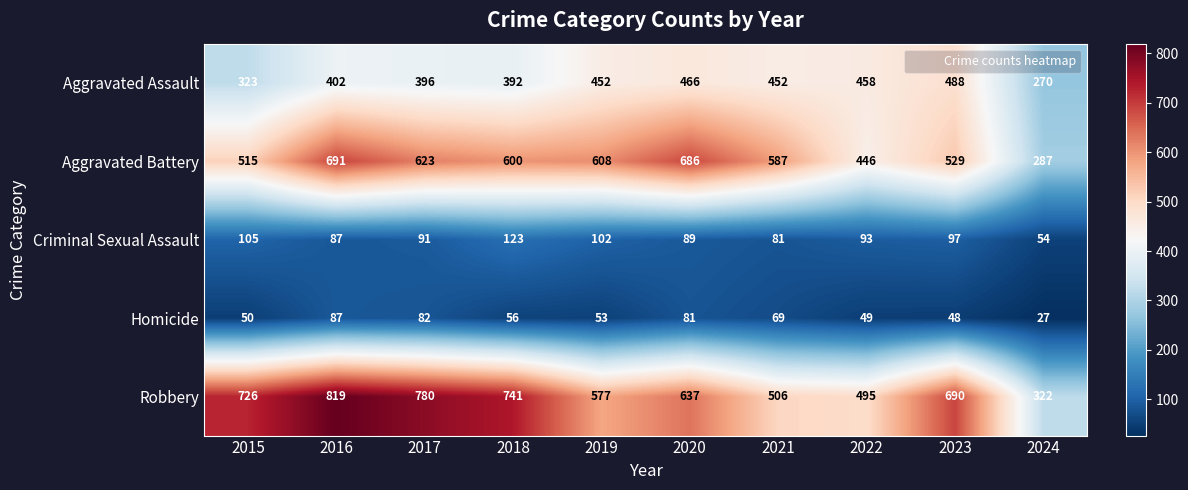

How many categories are shown in the chart?

10